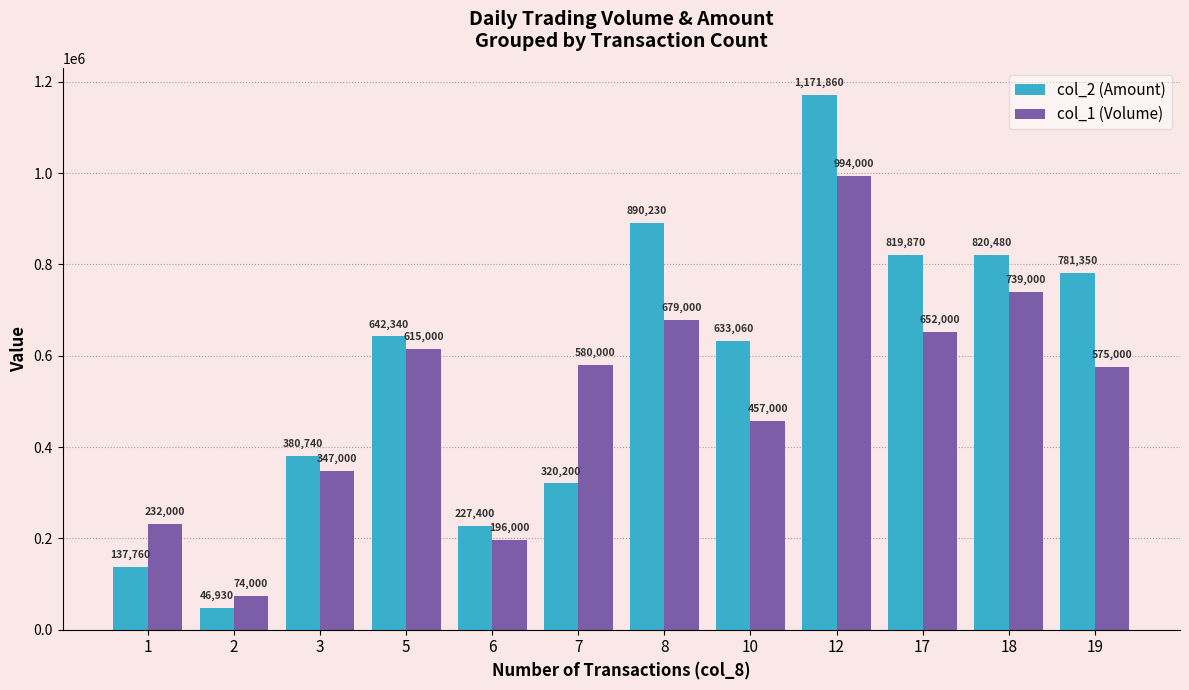

At which label is col_2 (Amount) closest to 609395?

10